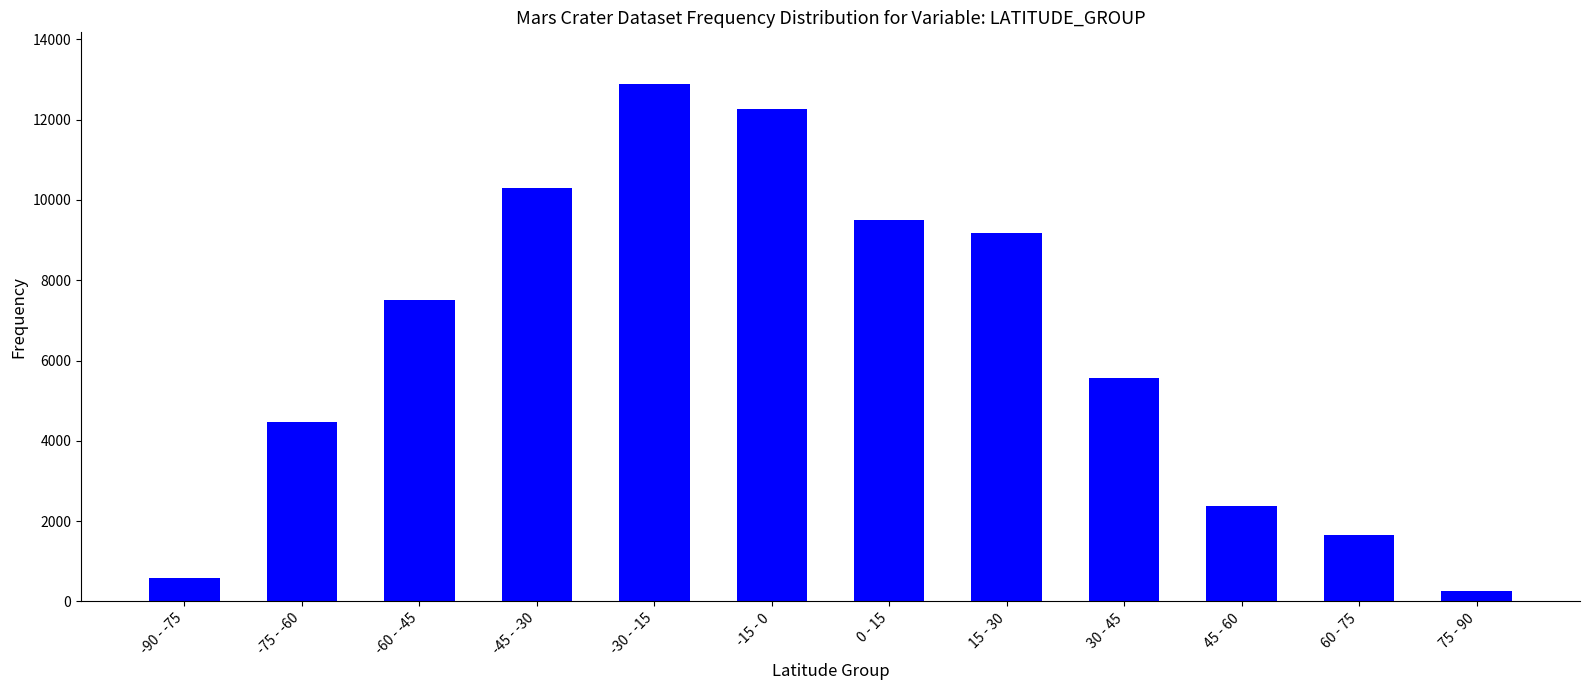

List the labels in order of value, smallest first.

75 - 90, -90 - -75, 60 - 75, 45 - 60, -75 - -60, 30 - 45, -60 - -45, 15 - 30, 0 - 15, -45 - -30, -15 - 0, -30 - -15